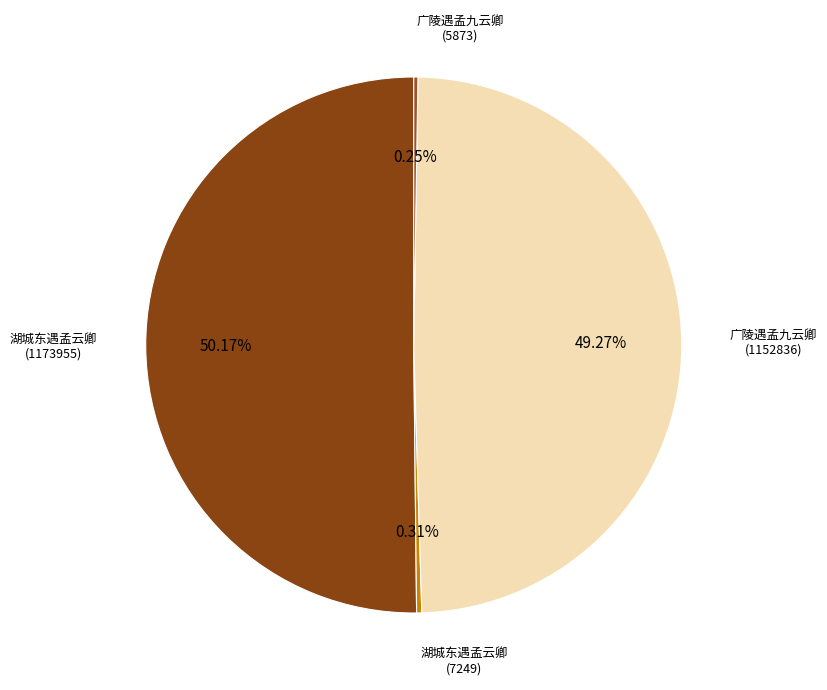

Which slice is the smallest?

广陵遇孟九云卿 (5873)